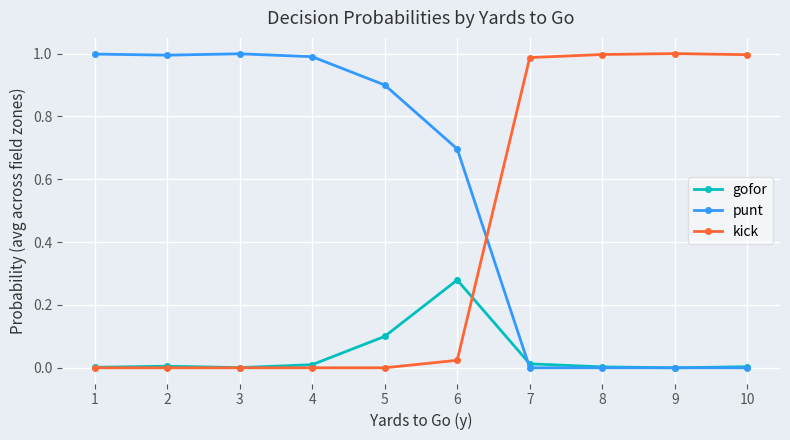

Is it true that kick equals 1.0 at 10?

True